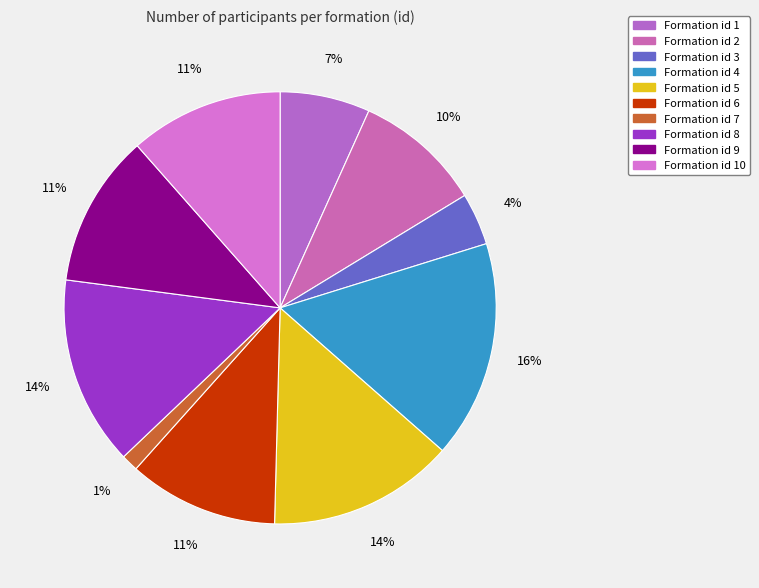

Count the number of slices in the pie.

10